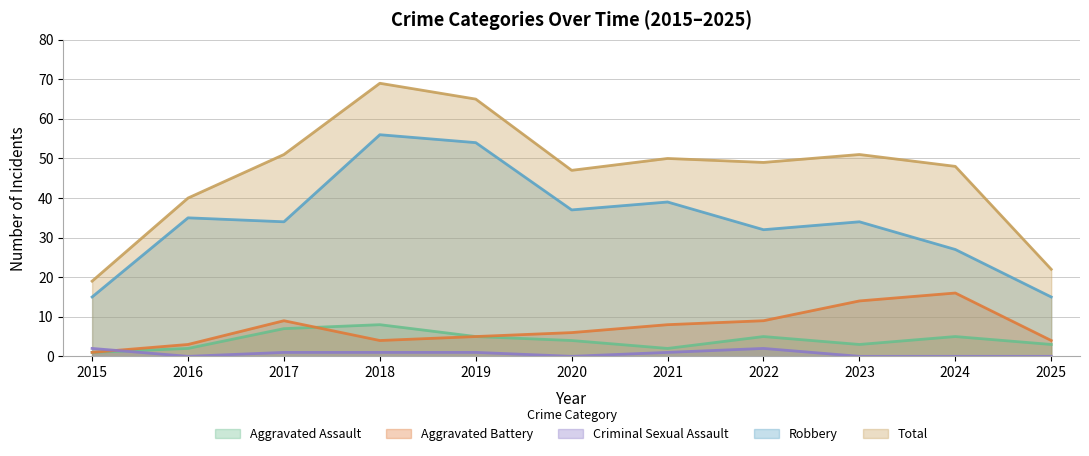

Does the chart display data point markers on the line(s)?

No